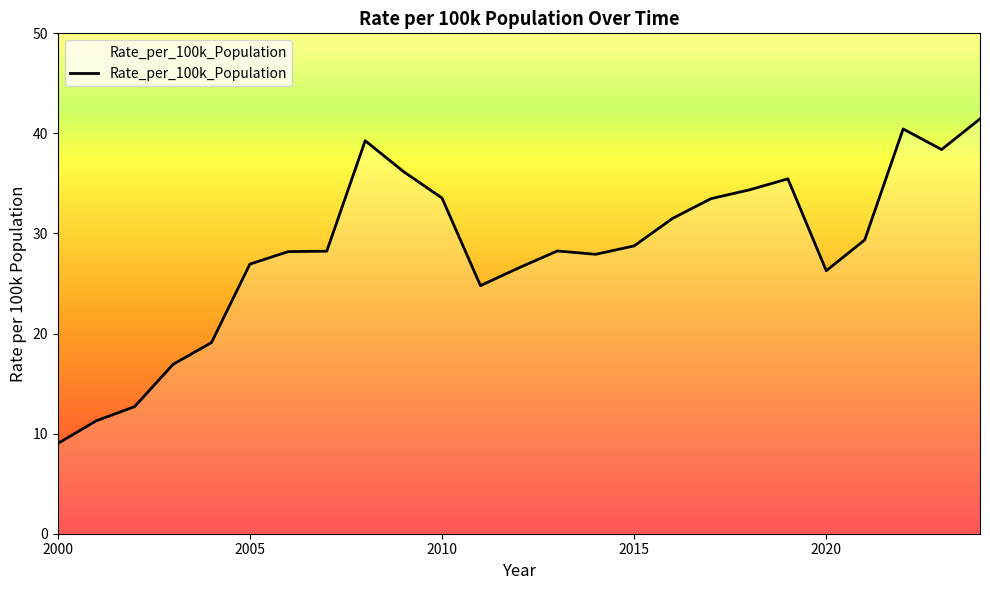

What is the greatest value displayed?

41.5